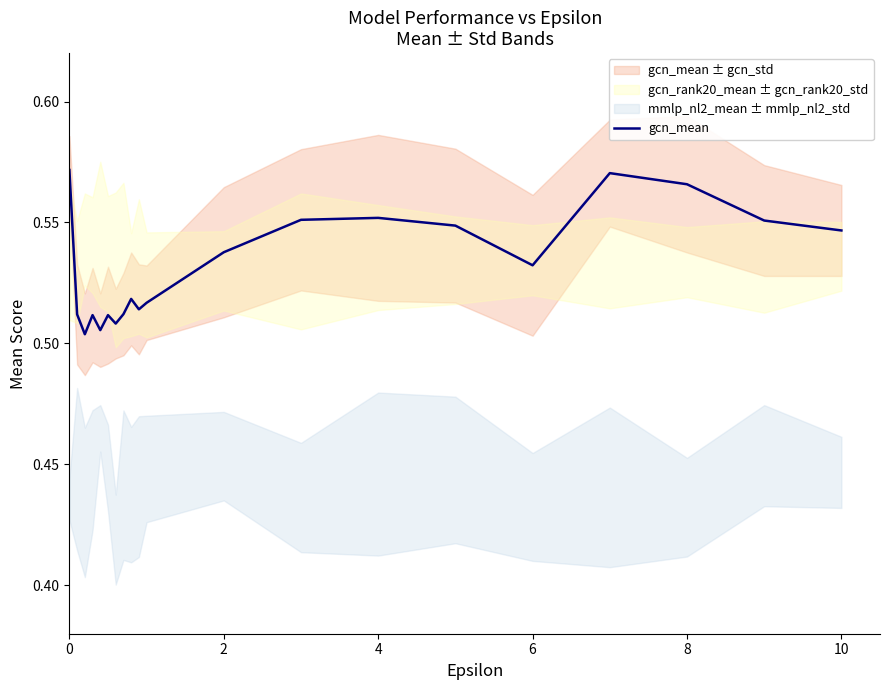

What is the difference between the maximum and minimum values?

0.1